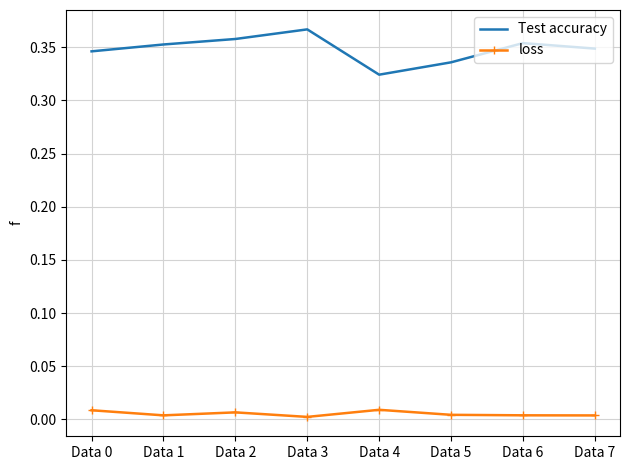

At which label does Test accuracy reach its minimum?

Data 4